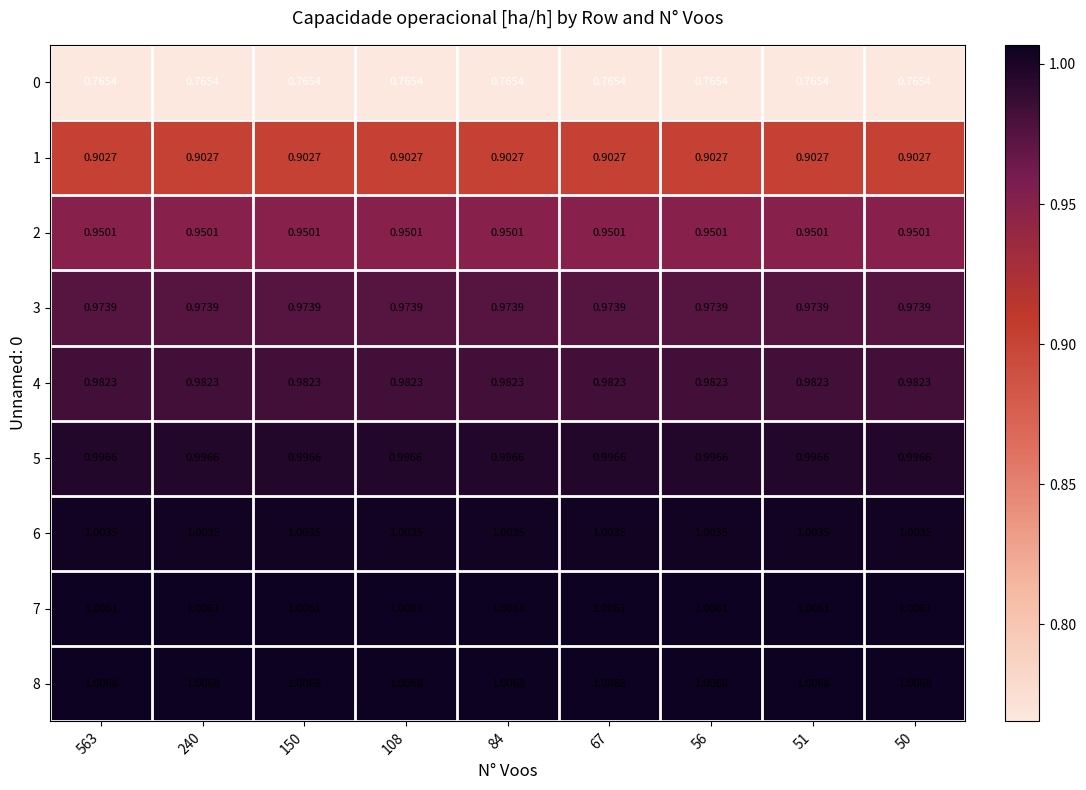

Is the value of 1 at 150 greater than the value of 8 at 51?

No